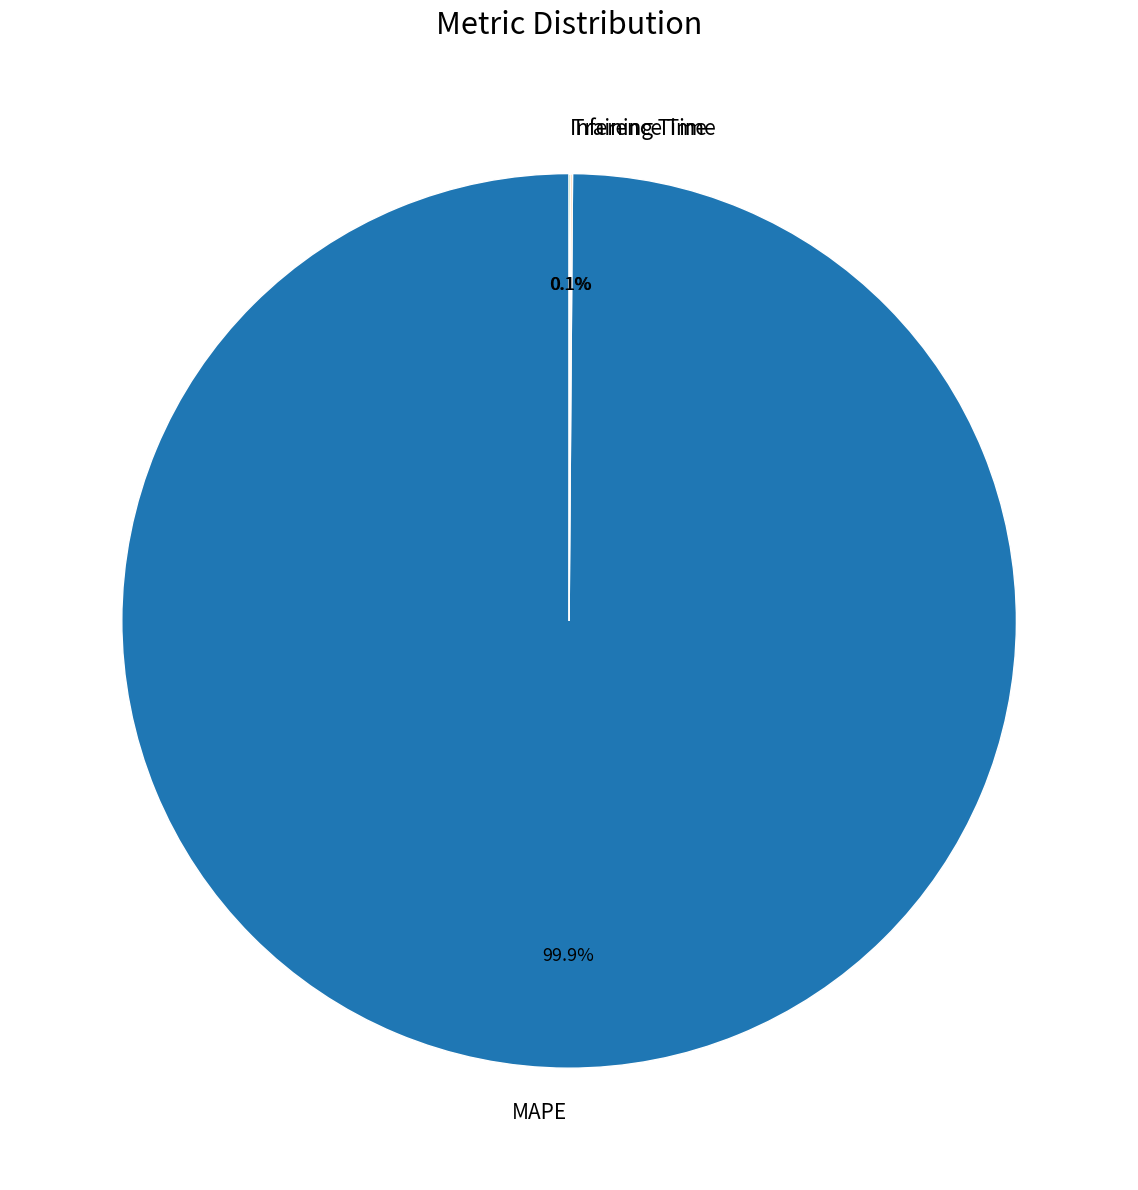

Is MAPE the majority of the pie?

Yes